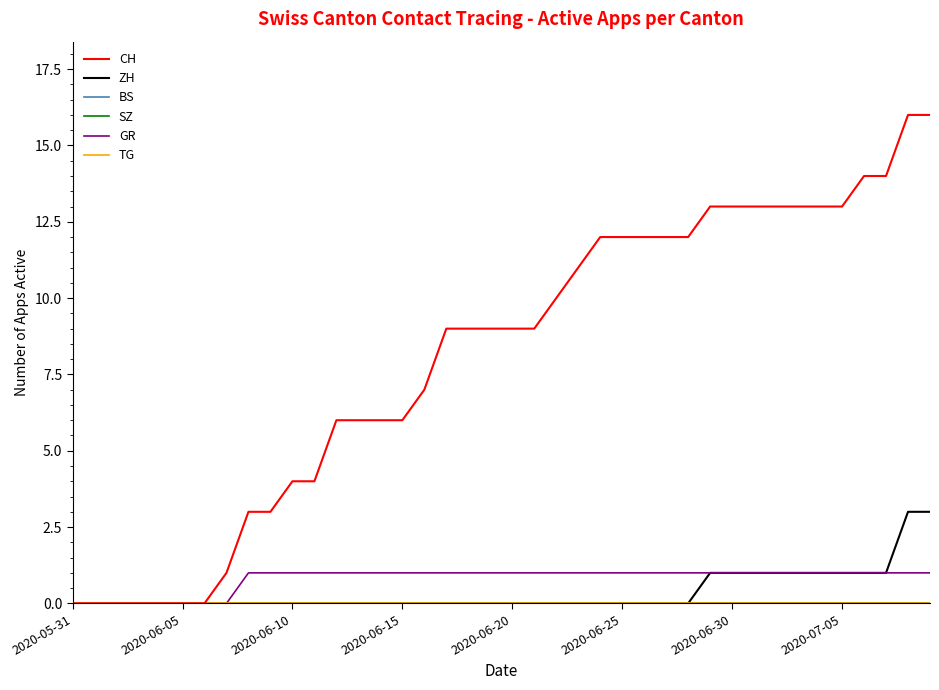

True or false: SZ and TG cross at least once.

False